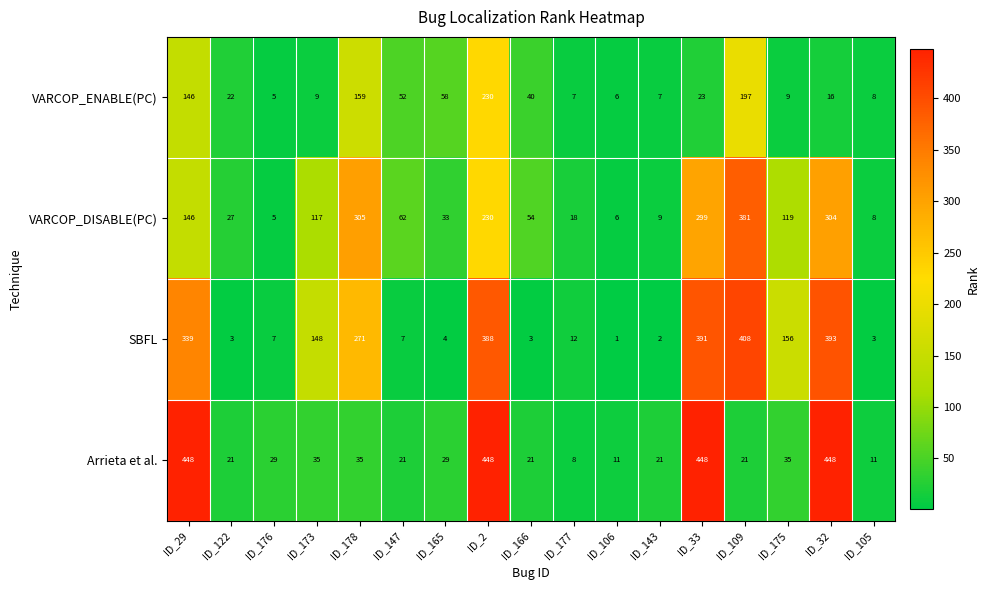

At which label does Arrieta et al. first exceed 29?

ID_29